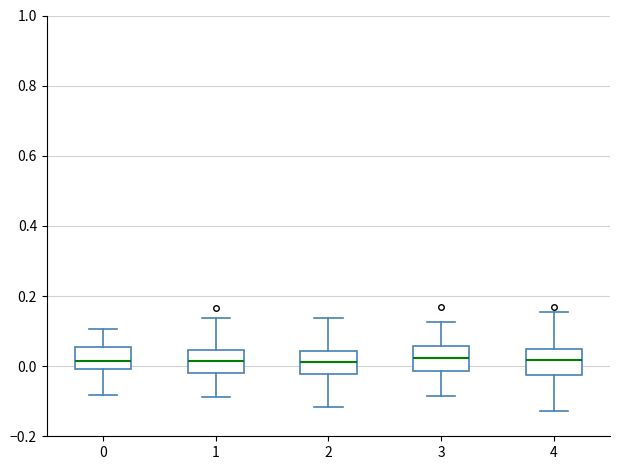

Where does the upper whisker of the box at x = 4 end on the y-axis? The values are not printed on the chart, so give them approximately, as read against the axis.

0.16